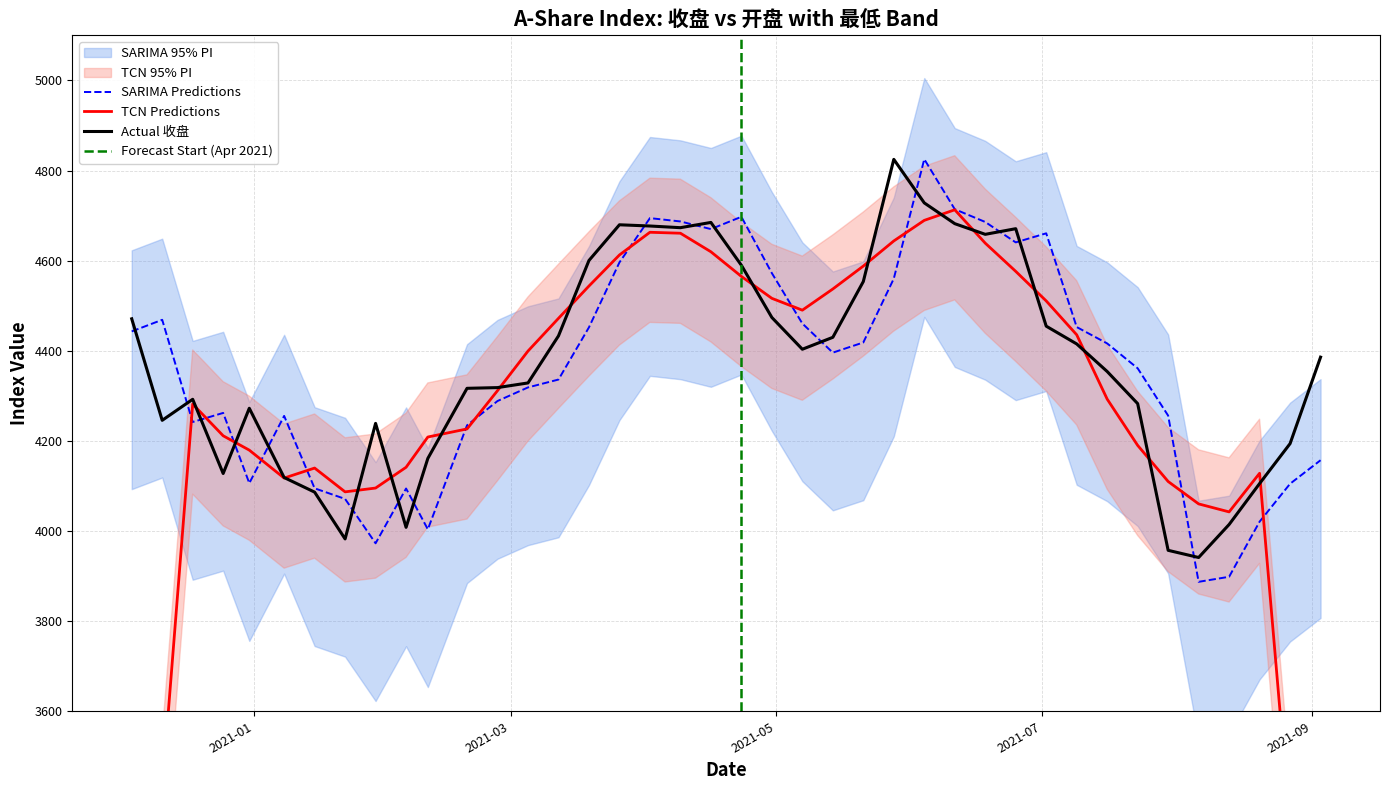

How many values in the 开盘 series are below 4395?

20